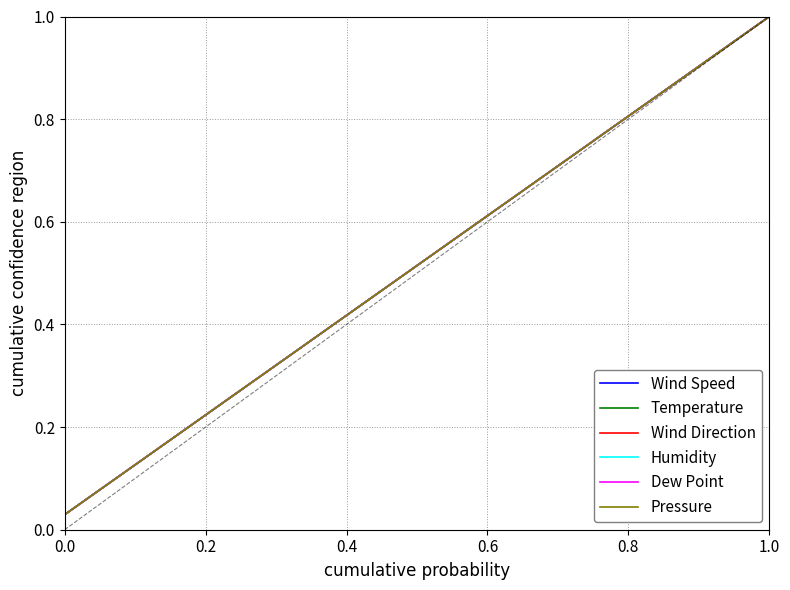

What is the value of the Wind Speed point at the 34th from the left?

1.0